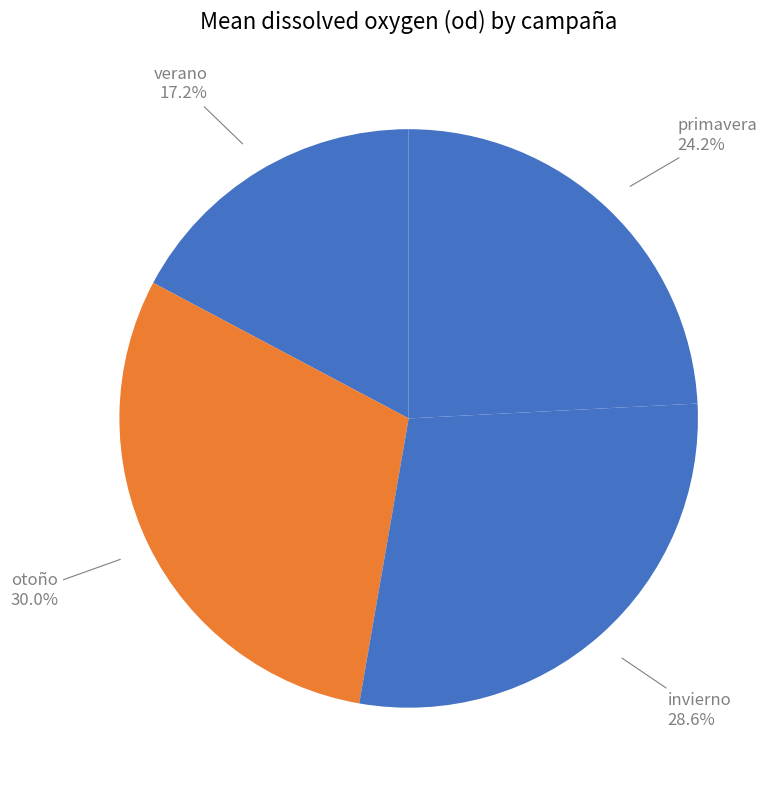

Rank the categories by value from highest to lowest.

otoño, invierno, primavera, verano